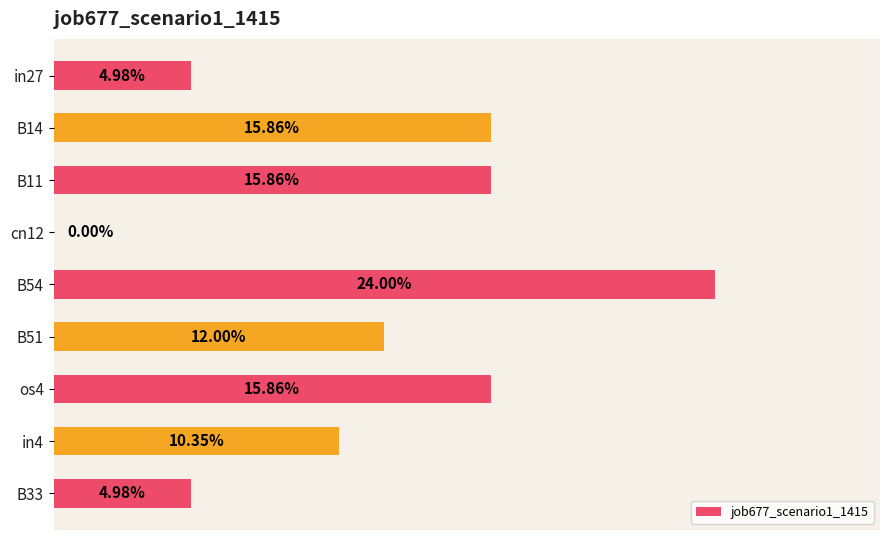

What is the average value?

0.1